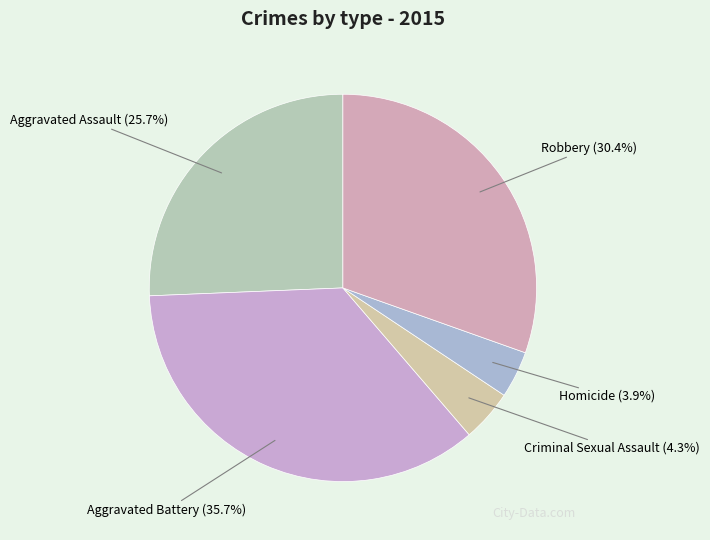

To the nearest percent, what percentage of the pie is Criminal Sexual Assault?

4%